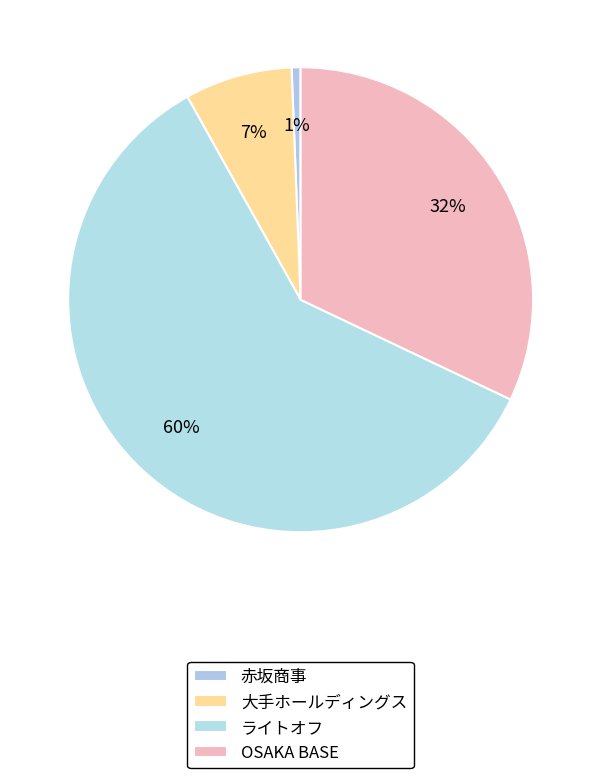

Which slice is the largest?

ライトオフ